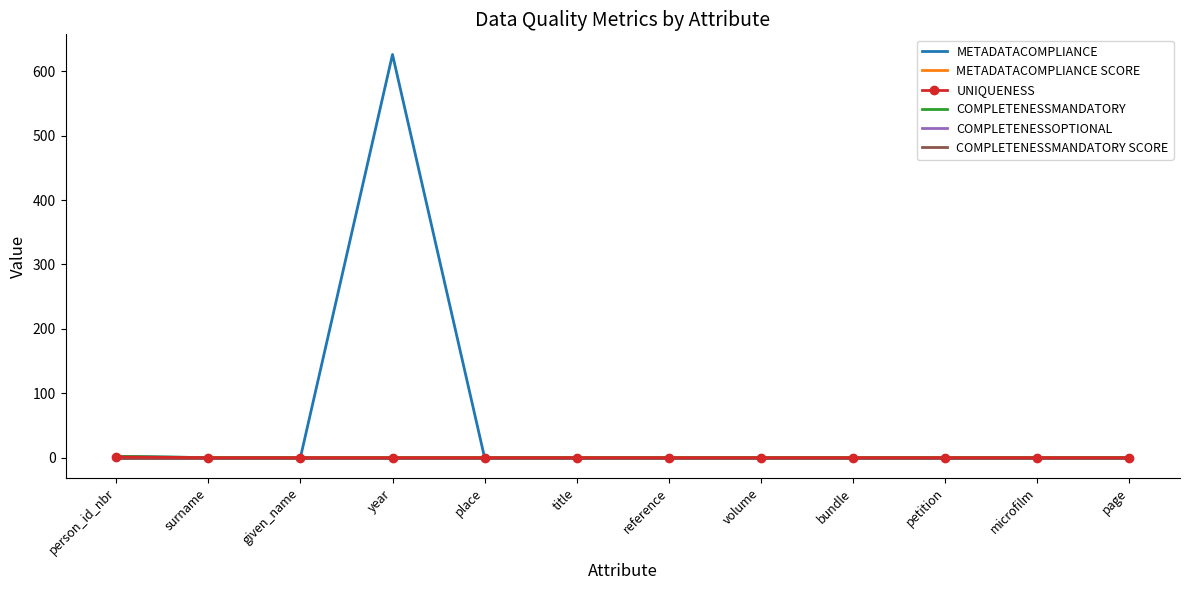

True or false: COMPLETENESSOPTIONAL has more than 2 interior local peaks.

False